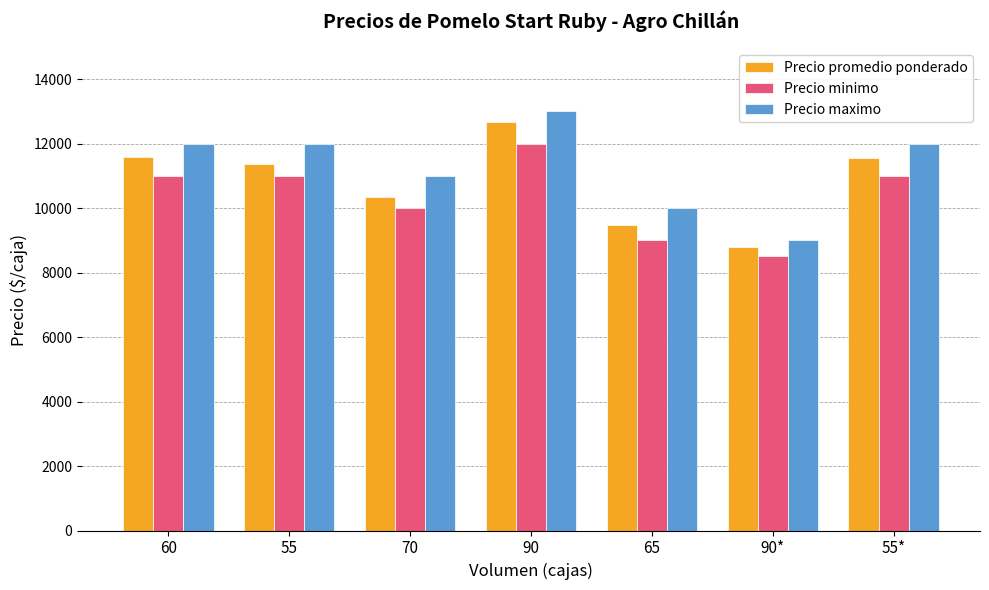

What is the total value across all series at 90*?

26306